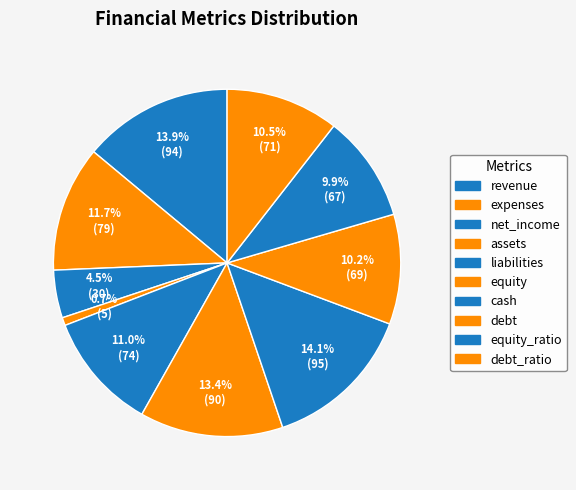

Which category has the smallest portion of the pie?

assets